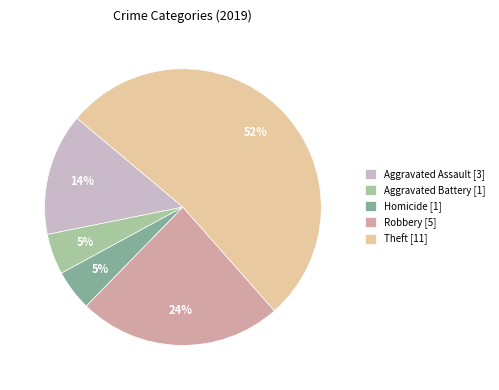

True or false: Homicide [1] accounts for 5% of the total.

True